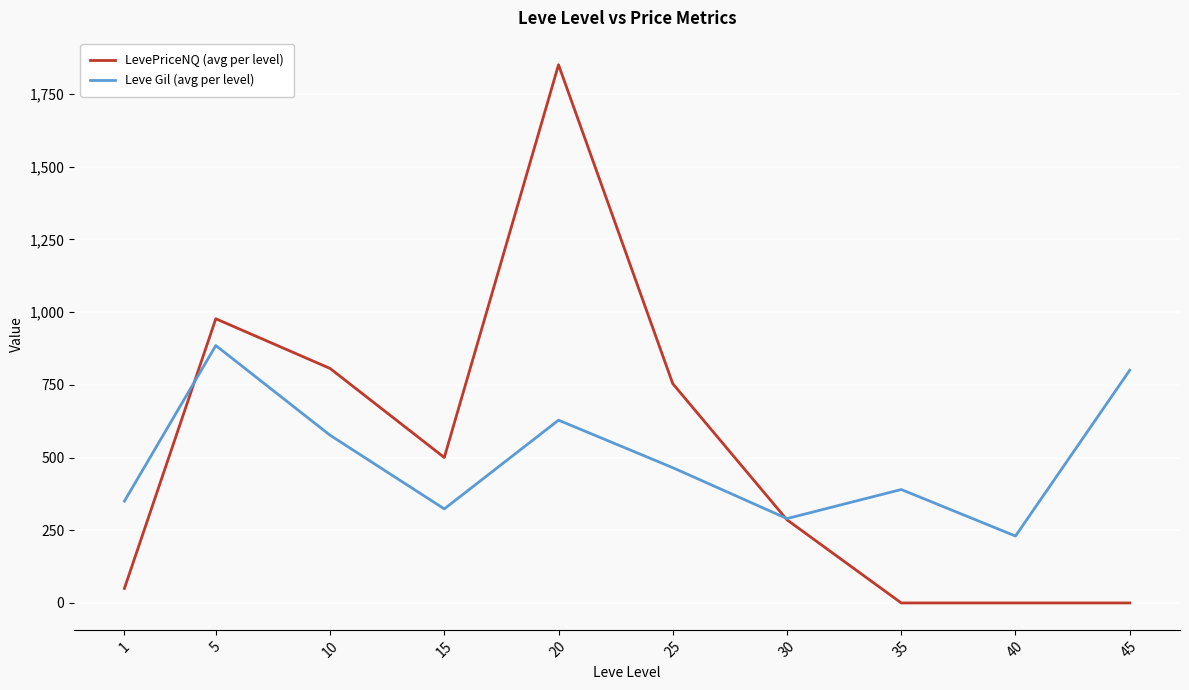

What is the total value across all series at 20?

2478.3